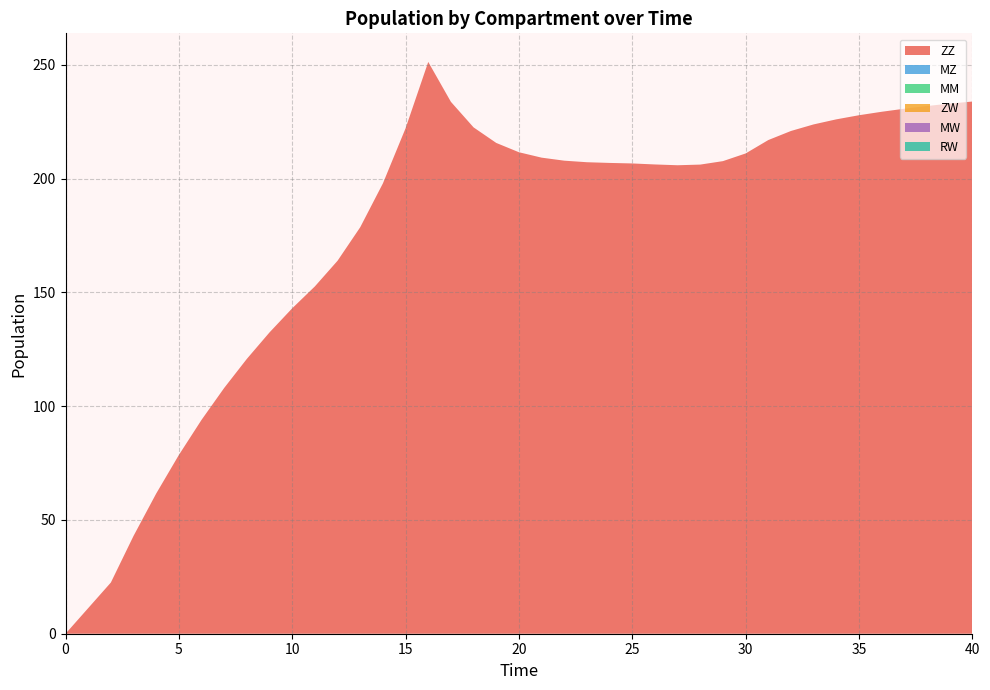

Reading right to left, extract all data points from this chart.

ZZ: 40=233.9	39=233.0	38=231.9	37=230.7	36=229.4	35=227.9	34=226.1	33=223.8	32=220.9	31=217.0	30=211.1	29=207.7	28=206.2	27=205.9	26=206.2	25=206.7	24=206.9	23=207.2	22=207.9	21=209.2	20=211.6	19=215.7	18=222.5	17=233.8	16=251.3	15=222.1	14=197.9	13=178.7	12=163.9	11=152.7	10=143.0	9=132.4	8=120.8	7=108.0	6=94.0	5=78.6	4=61.6	3=43.0	2=22.5	0=0.0
MZ: 40=0.0	39=0.0	38=0.0	37=0.0	36=0.0	35=0.0	34=0.0	33=0.0	32=0.0	31=0.0	30=0.0	29=0.0	28=0.0	27=0.0	26=0.0	25=0.0	24=0.0	23=0.0	22=0.0	21=0.0	20=0.0	19=0.0	18=0.0	17=0.0	16=0.0	15=0.0	14=0.0	13=0.0	12=0.0	11=0.0	10=0.0	9=0.0	8=0.0	7=0.0	6=0.0	5=0.0	4=0.0	3=0.0	2=0.0	0=0.0
MM: 40=0.0	39=0.0	38=0.0	37=0.0	36=0.0	35=0.0	34=0.0	33=0.0	32=0.0	31=0.0	30=0.0	29=0.0	28=0.0	27=0.0	26=0.0	25=0.0	24=0.0	23=0.0	22=0.0	21=0.0	20=0.0	19=0.0	18=0.0	17=0.0	16=0.0	15=0.0	14=0.0	13=0.0	12=0.0	11=0.0	10=0.0	9=0.0	8=0.0	7=0.0	6=0.0	5=0.0	4=0.0	3=0.0	2=0.0	0=0.0
ZW: 40=0.0	39=0.0	38=0.0	37=0.0	36=0.0	35=0.0	34=0.0	33=0.0	32=0.0	31=0.0	30=0.0	29=0.0	28=0.0	27=0.0	26=0.0	25=0.0	24=0.0	23=0.0	22=0.0	21=0.0	20=0.0	19=0.0	18=0.0	17=0.0	16=0.0	15=0.0	14=0.0	13=0.0	12=0.0	11=0.0	10=0.0	9=0.0	8=0.0	7=0.0	6=0.0	5=0.0	4=0.0	3=0.0	2=0.0	0=0.0
MW: 40=0.0	39=0.0	38=0.0	37=0.0	36=0.0	35=0.0	34=0.0	33=0.0	32=0.0	31=0.0	30=0.0	29=0.0	28=0.0	27=0.0	26=0.0	25=0.0	24=0.0	23=0.0	22=0.0	21=0.0	20=0.0	19=0.0	18=0.0	17=0.0	16=0.0	15=0.0	14=0.0	13=0.0	12=0.0	11=0.0	10=0.0	9=0.0	8=0.0	7=0.0	6=0.0	5=0.0	4=0.0	3=0.0	2=0.0	0=0.0
RW: 40=0.0	39=0.0	38=0.0	37=0.0	36=0.0	35=0.0	34=0.0	33=0.0	32=0.0	31=0.0	30=0.0	29=0.0	28=0.0	27=0.0	26=0.0	25=0.0	24=0.0	23=0.0	22=0.0	21=0.0	20=0.0	19=0.0	18=0.0	17=0.0	16=0.0	15=0.0	14=0.0	13=0.0	12=0.0	11=0.0	10=0.0	9=0.0	8=0.0	7=0.0	6=0.0	5=0.0	4=0.0	3=0.0	2=0.0	0=0.0